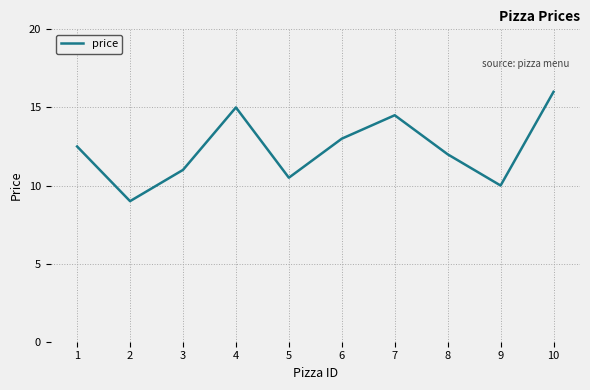

What is the difference between the values at 8 and 3?

1.0